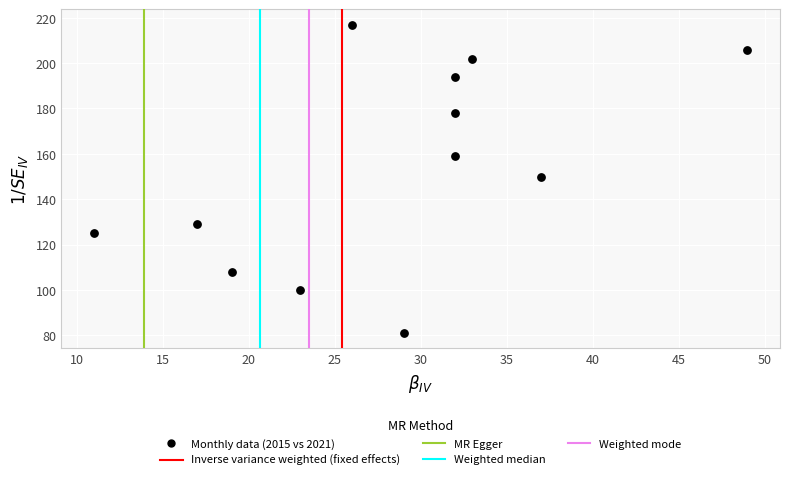

What is the average X value?

28